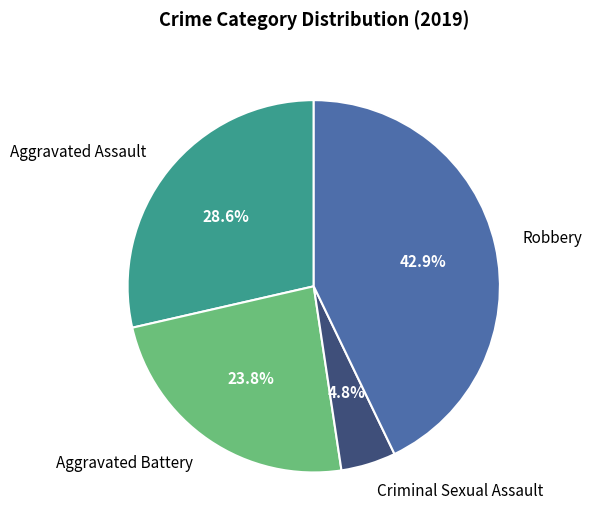

Is Criminal Sexual Assault the majority of the pie?

No